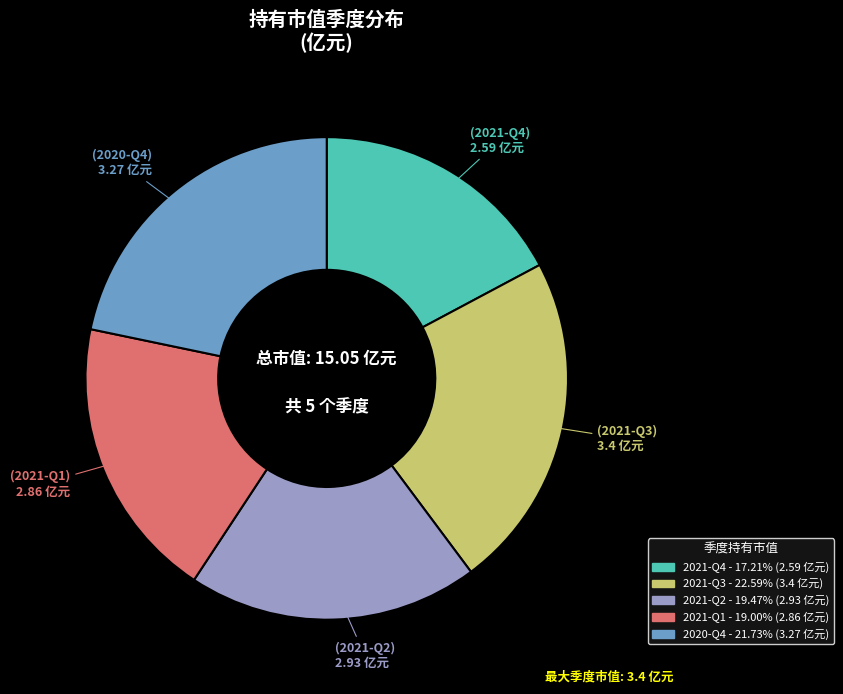

Is the sum of 2021-Q4 and 2021-Q3 greater than half?

No